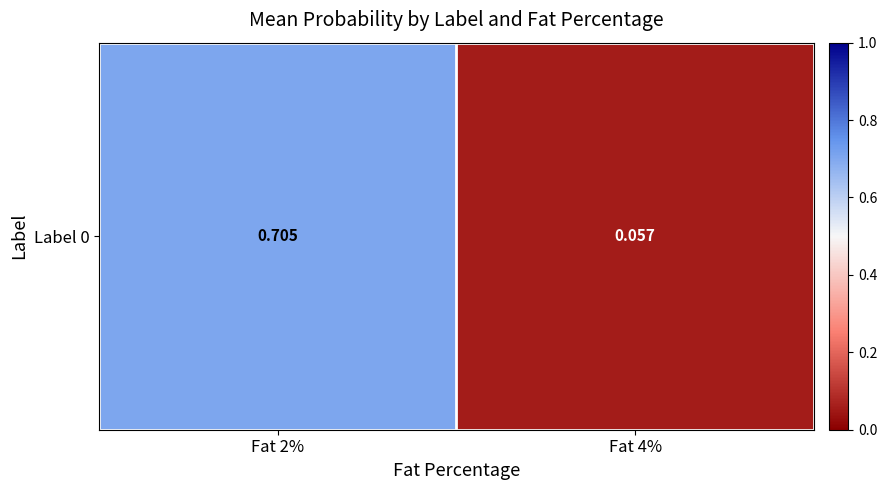

What is the difference between the maximum and minimum values?

0.6